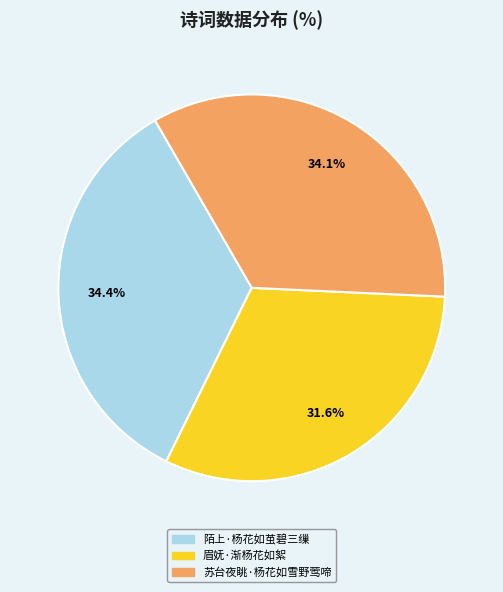

Is there any slice that represents more than half of the pie?

No